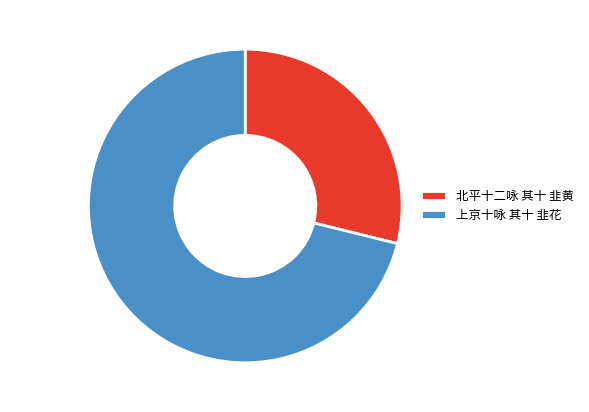

Rank the categories by value from lowest to highest.

北平十二咏 其十 韭黄, 上京十咏 其十 韭花